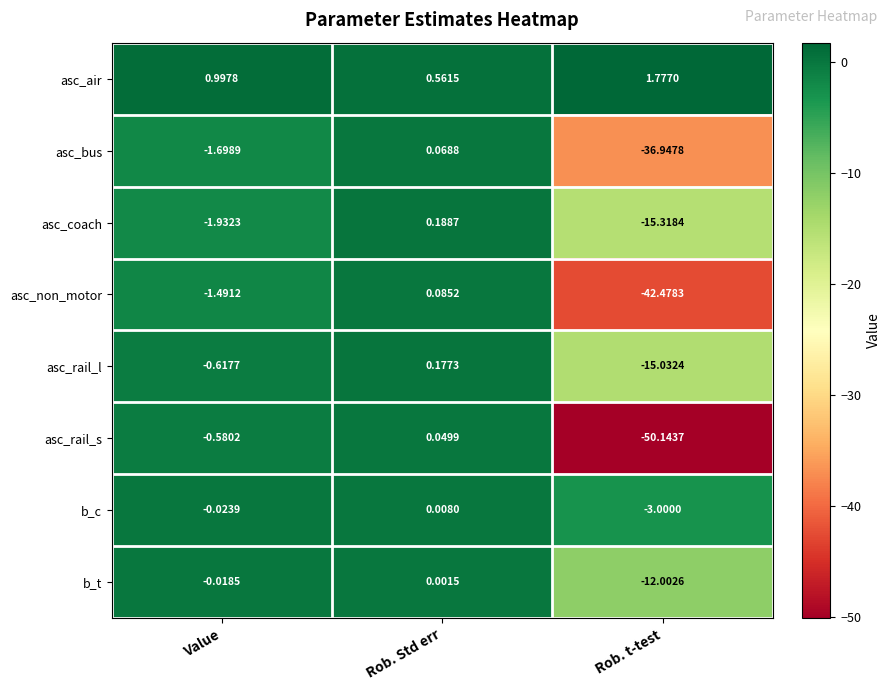

How many series are shown in this chart?

8